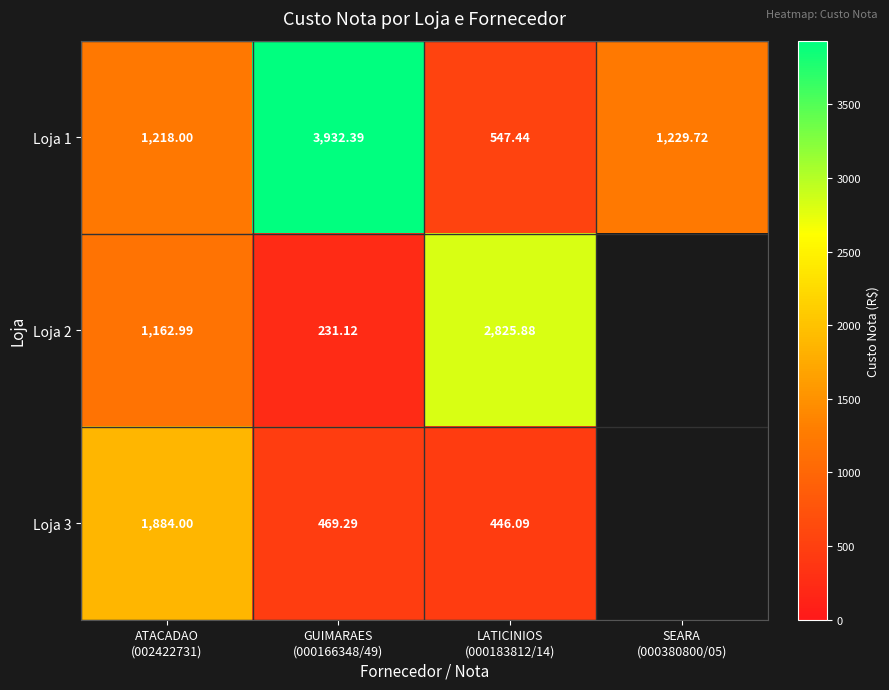

Where does the Loja 3 series first go above 469?

ATACADAO (002422731)